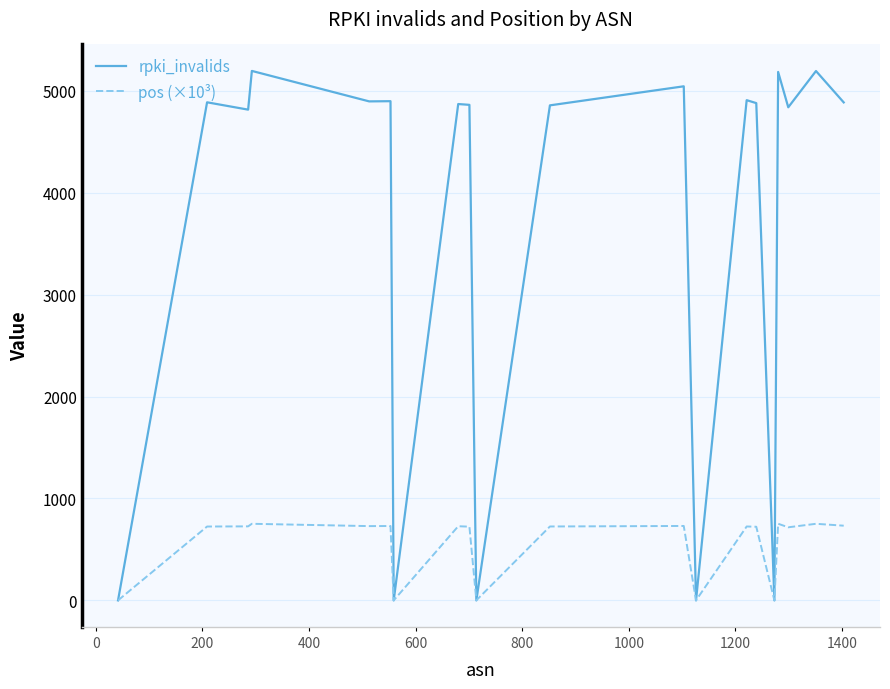

Which series has the largest total across all categories?

rpki_invalids